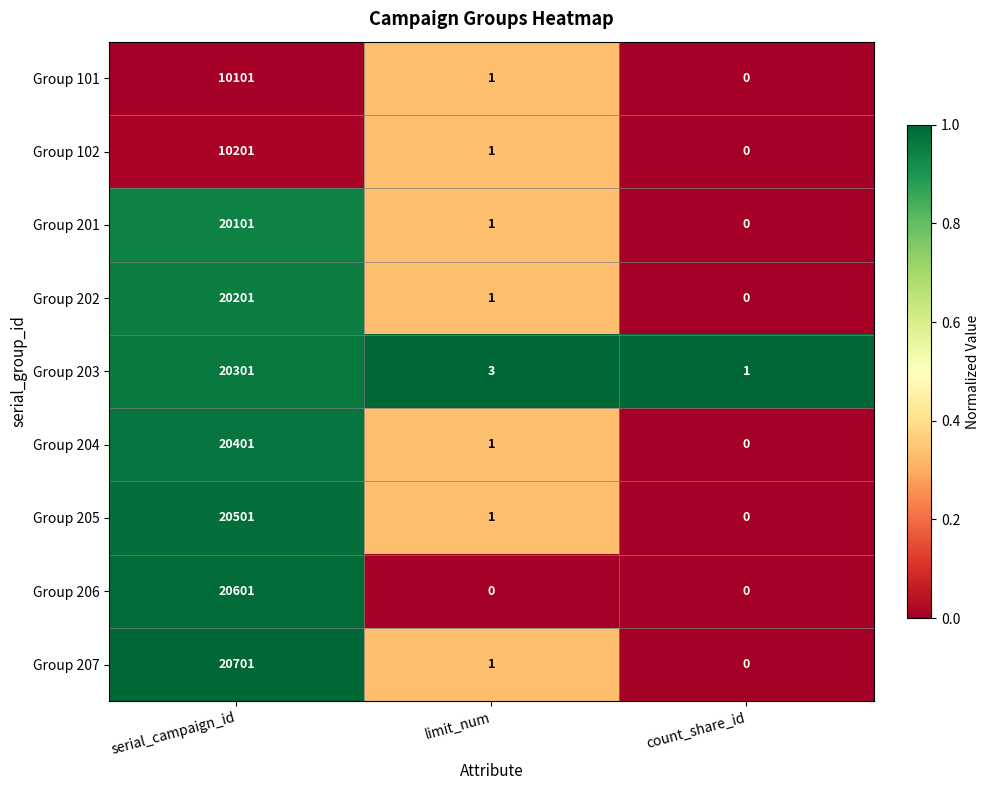

What is the difference between the Group 207 values at count_share_id and serial_campaign_id?

20701